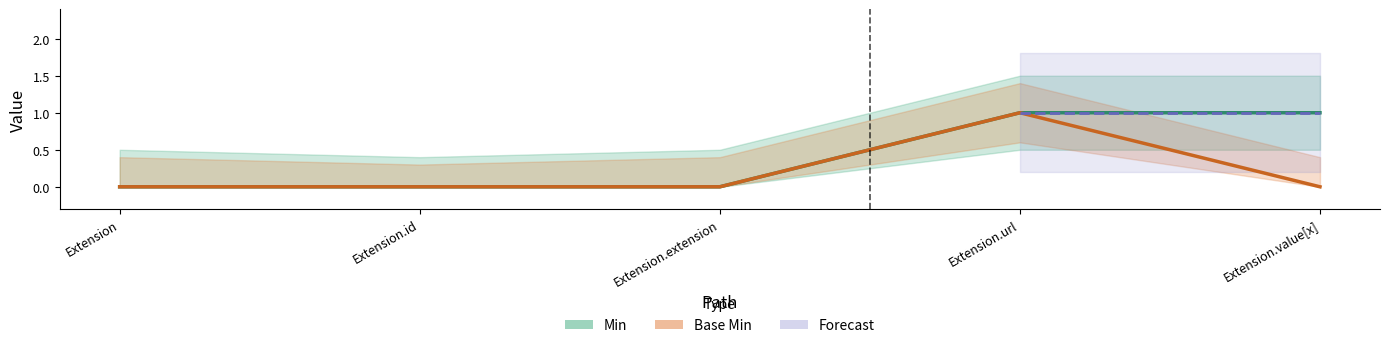

How many positive values does the Base Min series have?

1